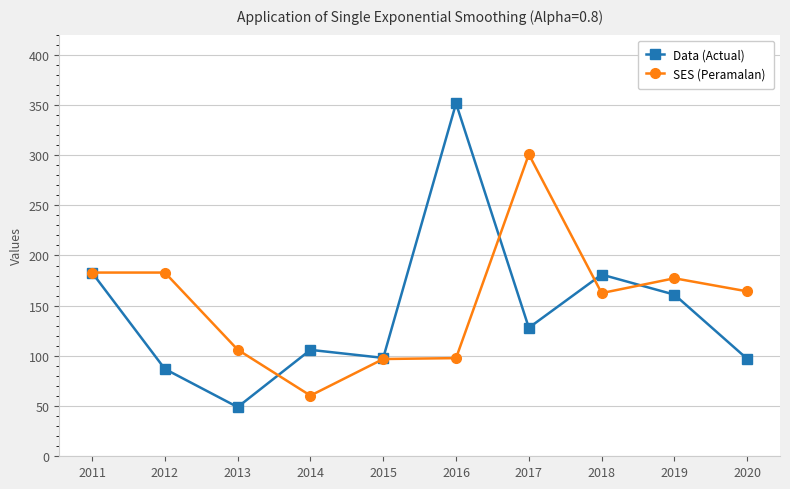

Where is the first local minimum for Data (Actual)?

2013